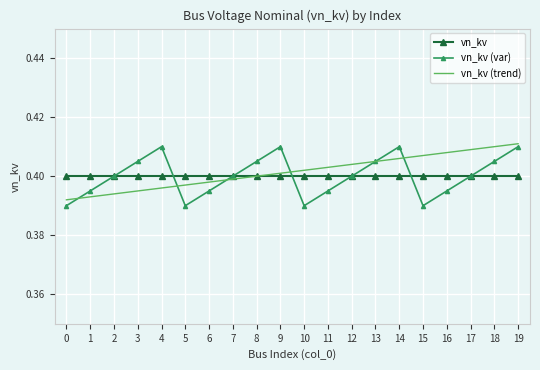

Is it true that vn_kv (var) equals 0.5 at 16?

False